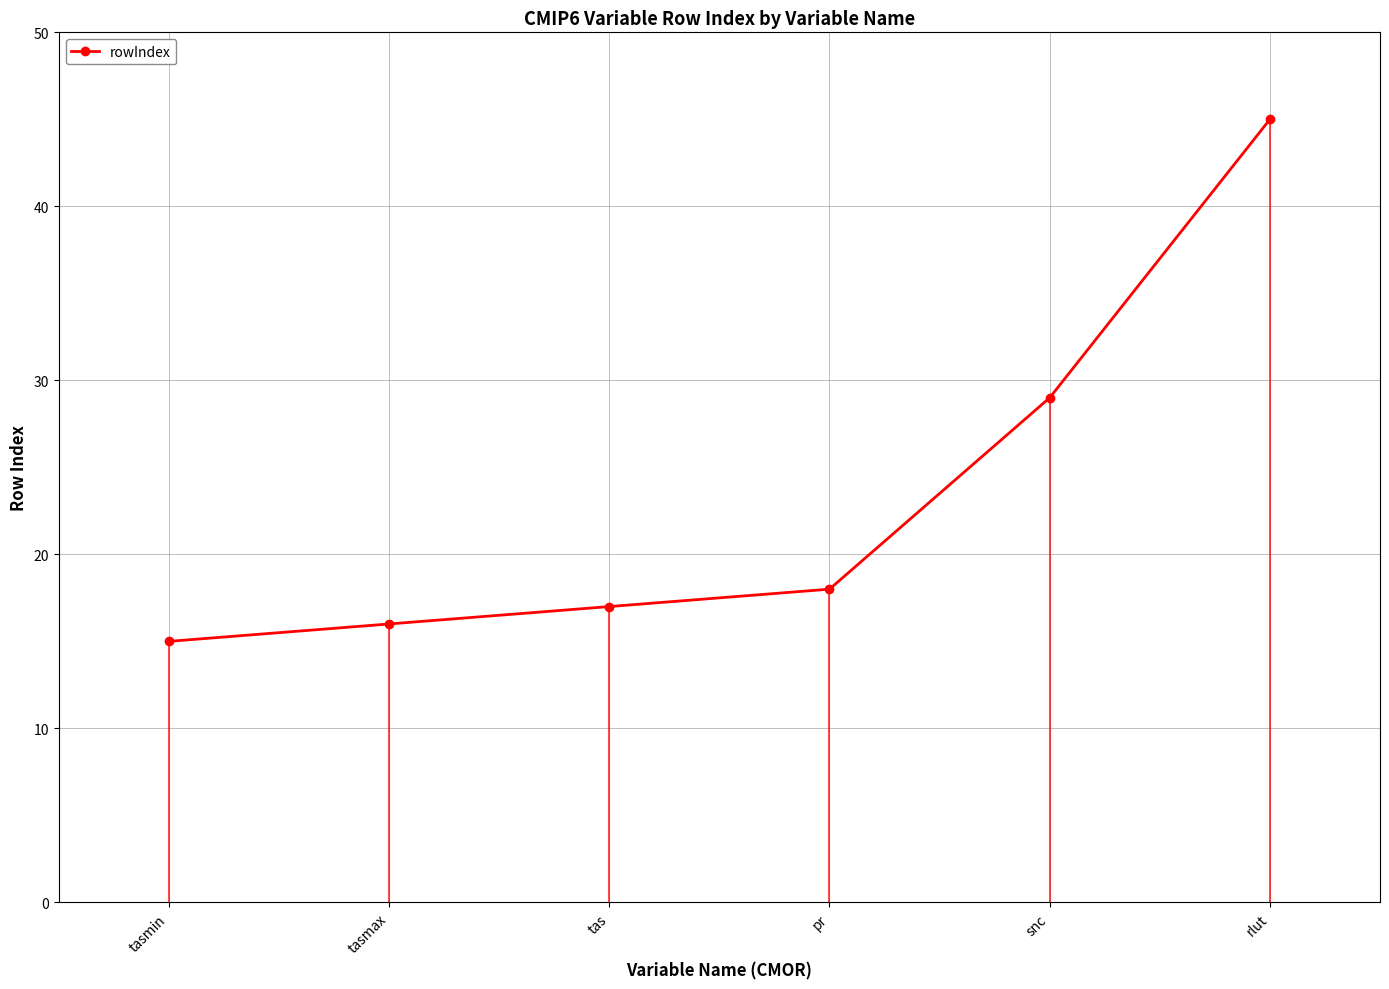

Reading left to right, what are all the values shown in this chart?

tasmin=15	tasmax=16	tas=17	pr=18	snc=29	rlut=45